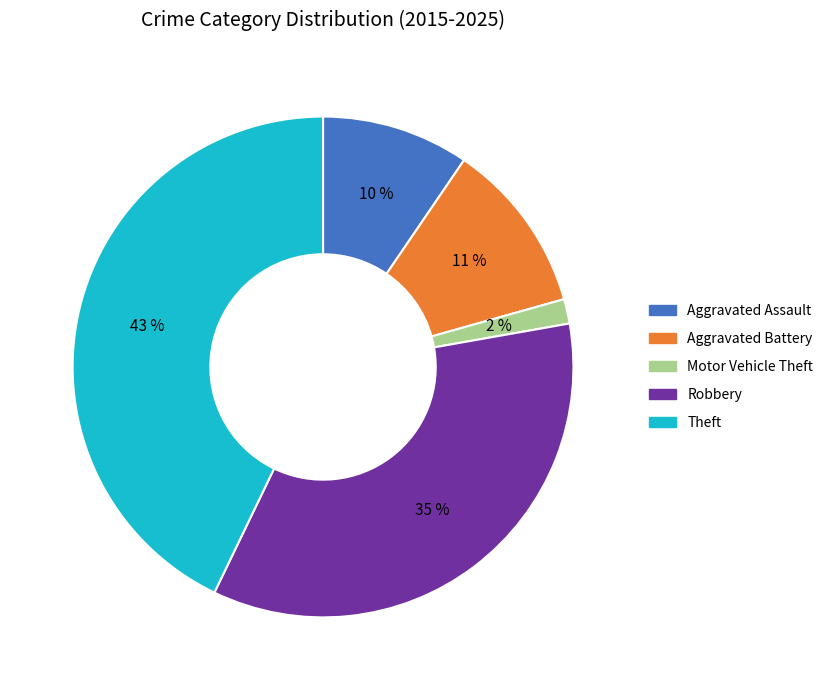

Does Aggravated Battery represent more than half of the total?

No